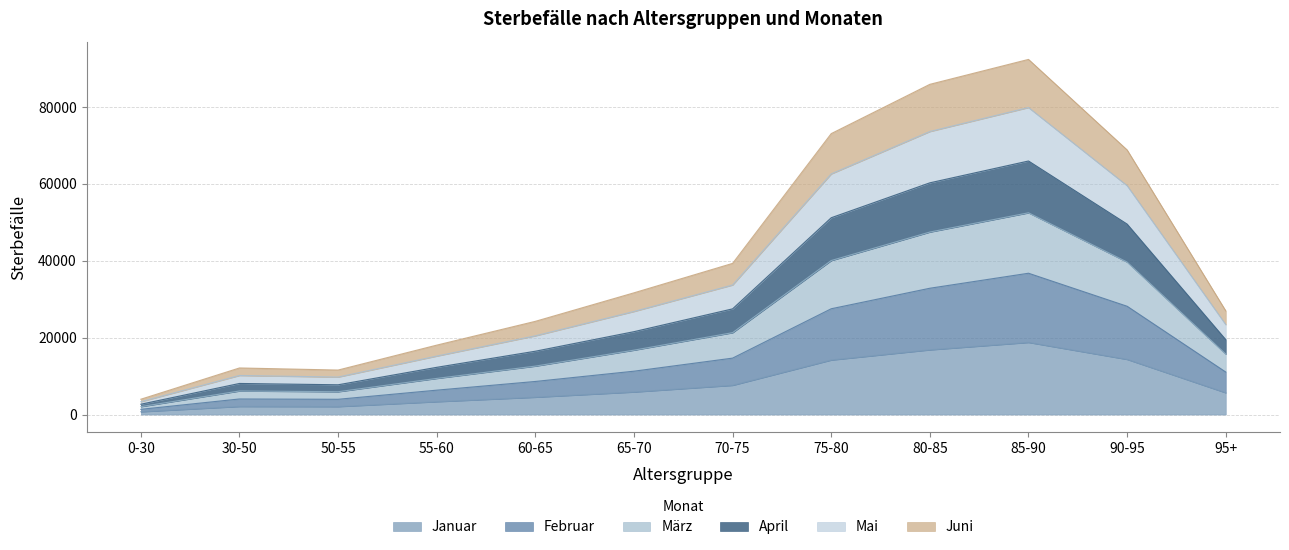

What is the maximum value for Januar?

18767